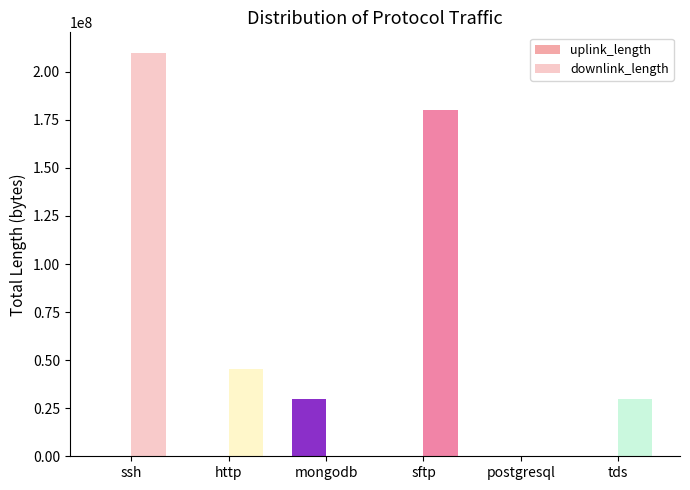

How many distinct data groups are displayed?

2